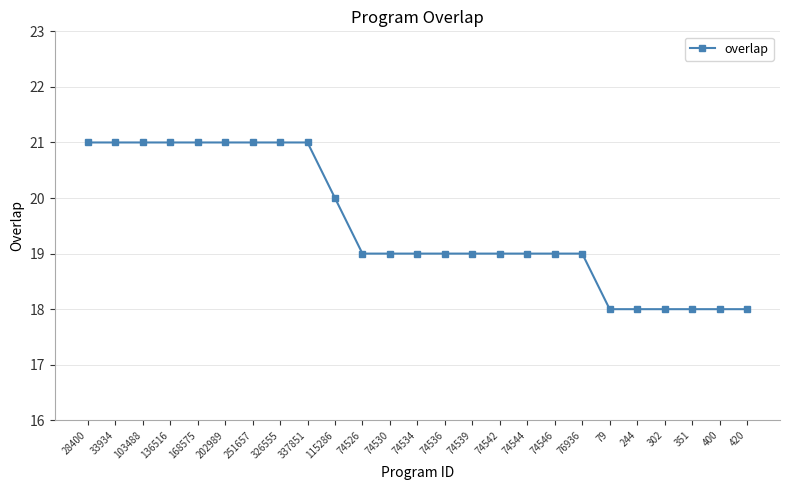

What is the sum of all values?

488